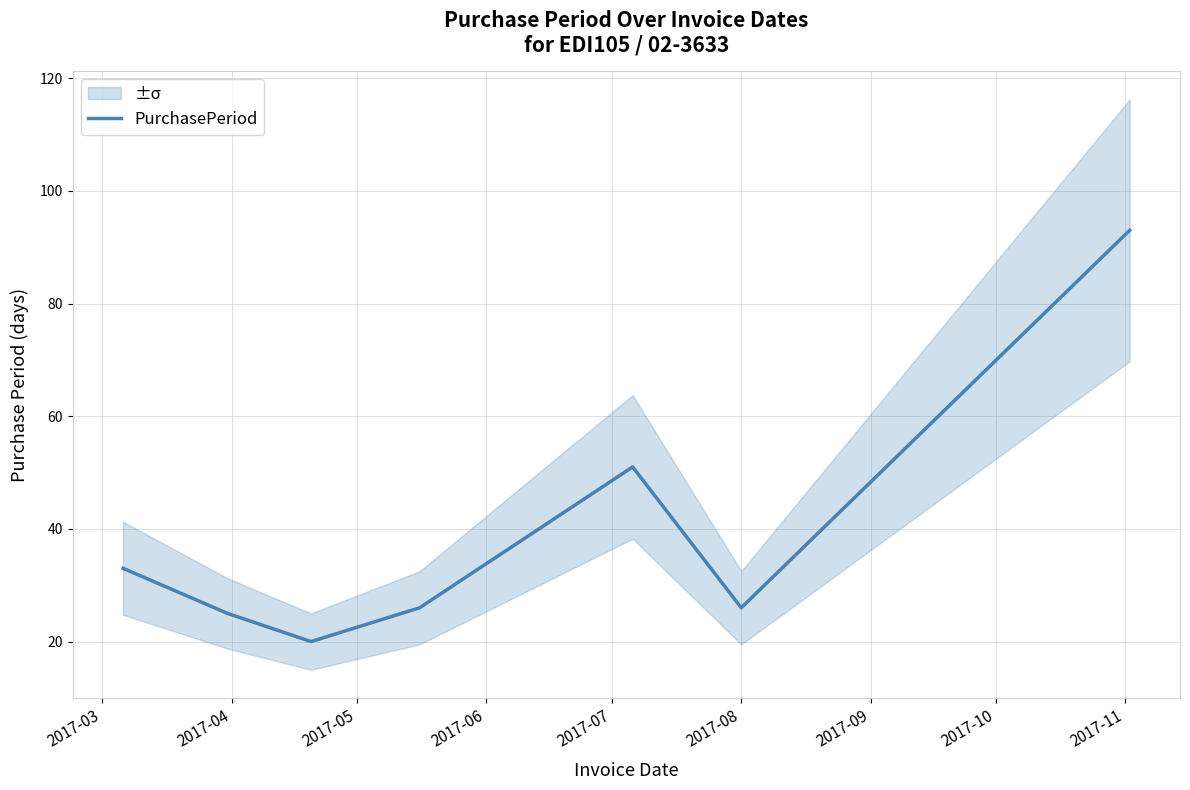

True or false: the data has more than 1 interior local peaks.

False